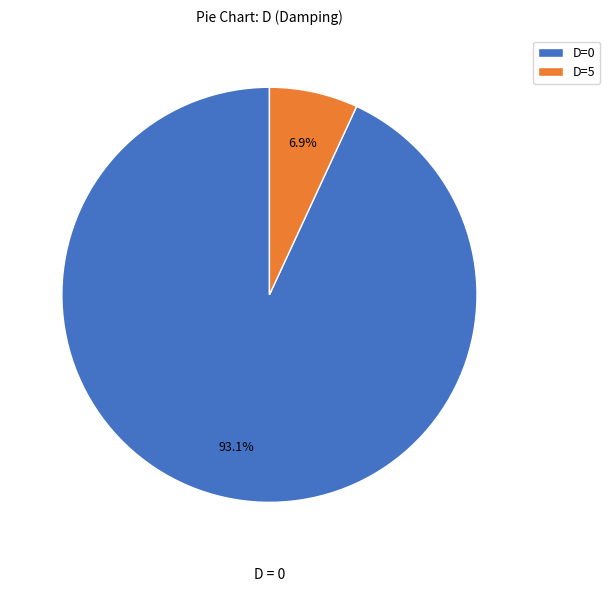

How many segments does this pie chart have?

2